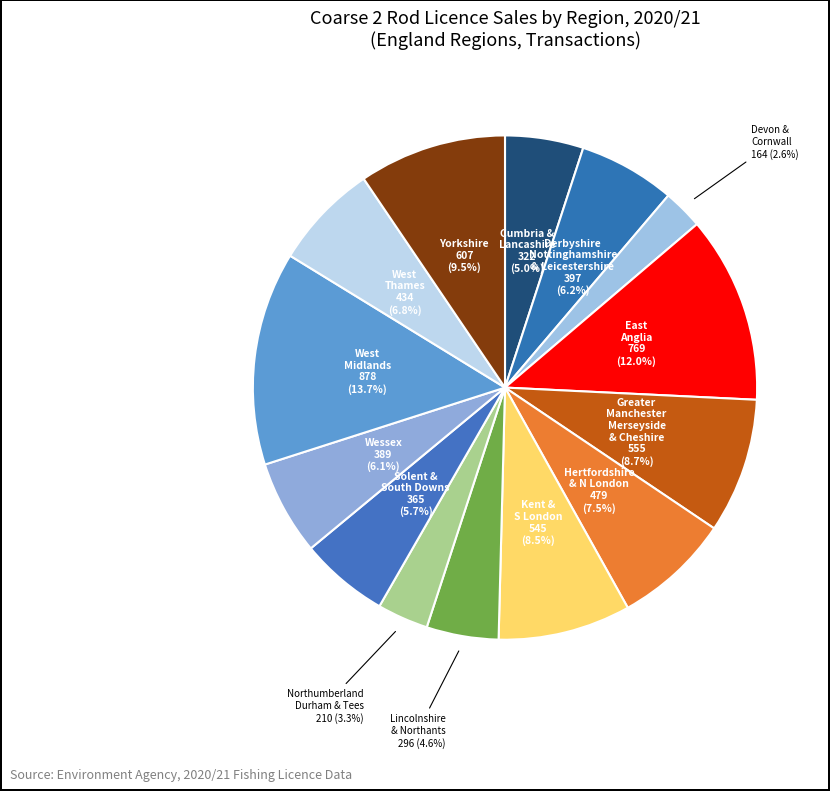

Is there a majority slice in this chart?

No